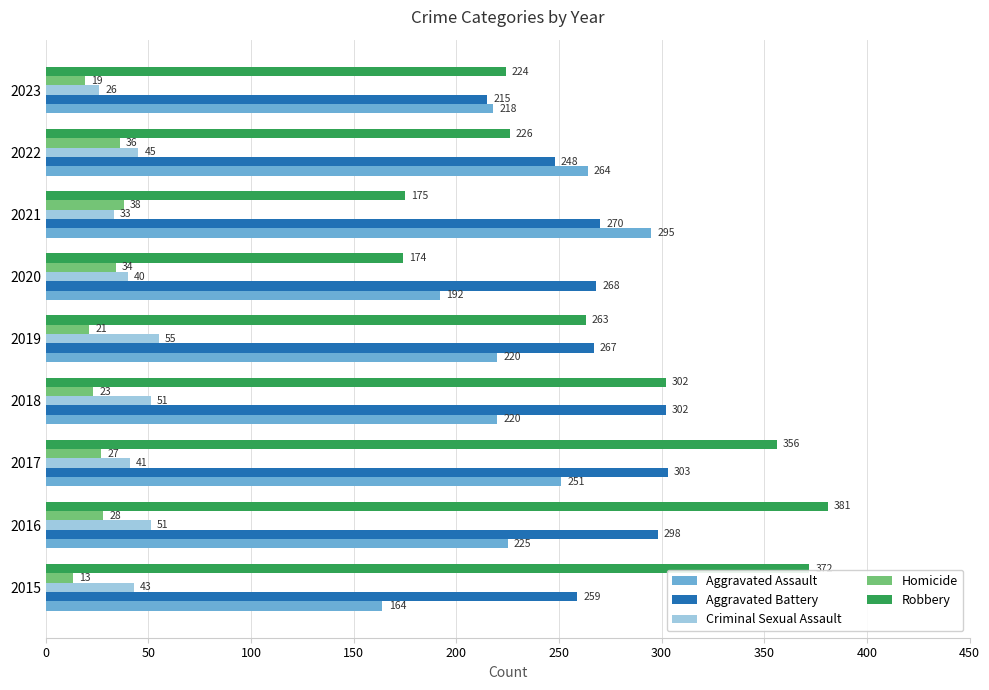

What is the lowest value of the Aggravated Assault series?

164